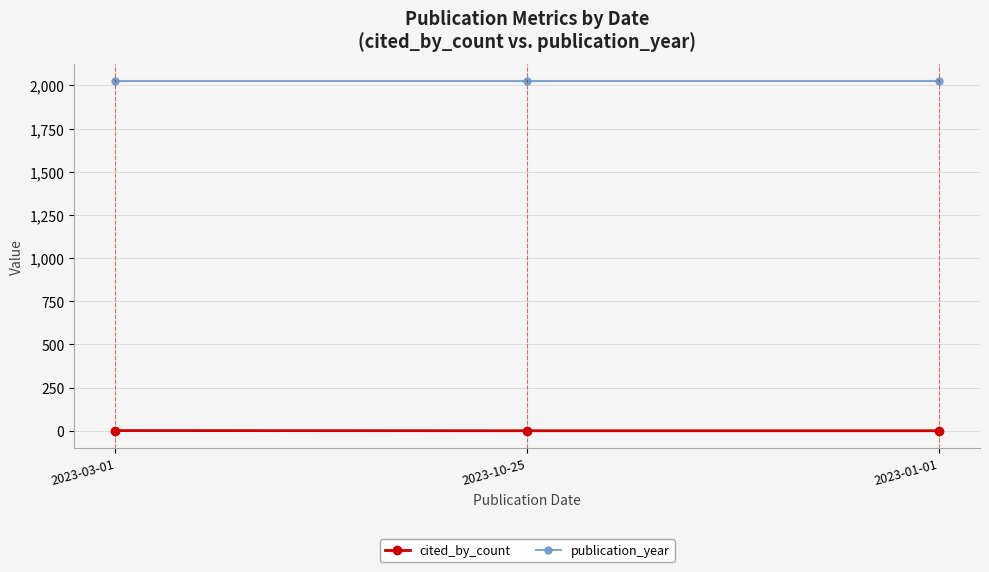

The value of publication_year at 2023-03-01 is 3635. True or false?

False